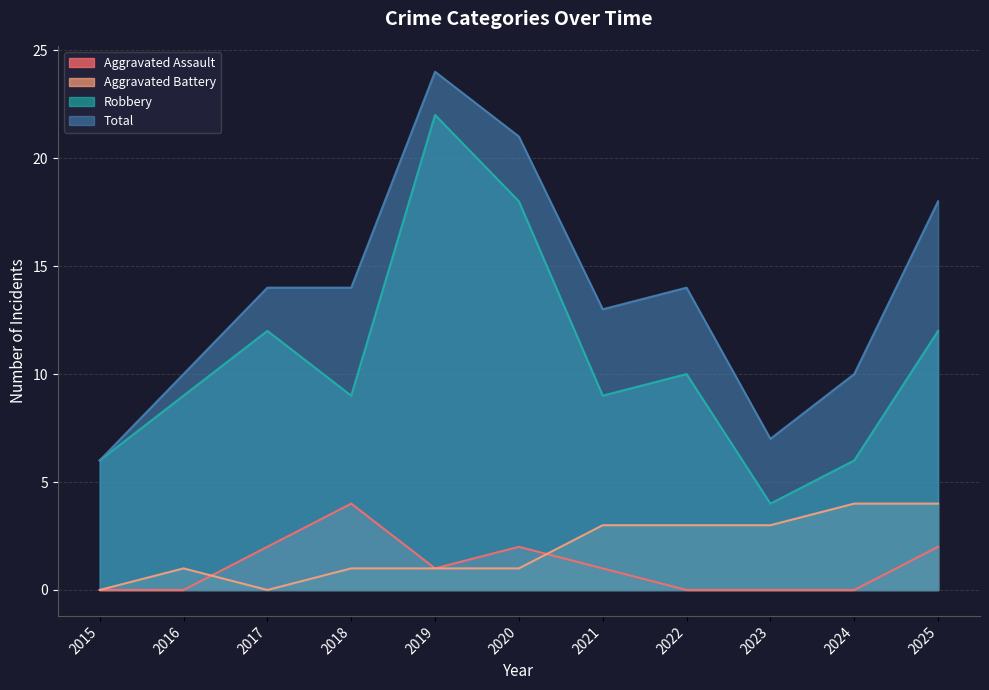

Which category has the highest value across all series?

2019